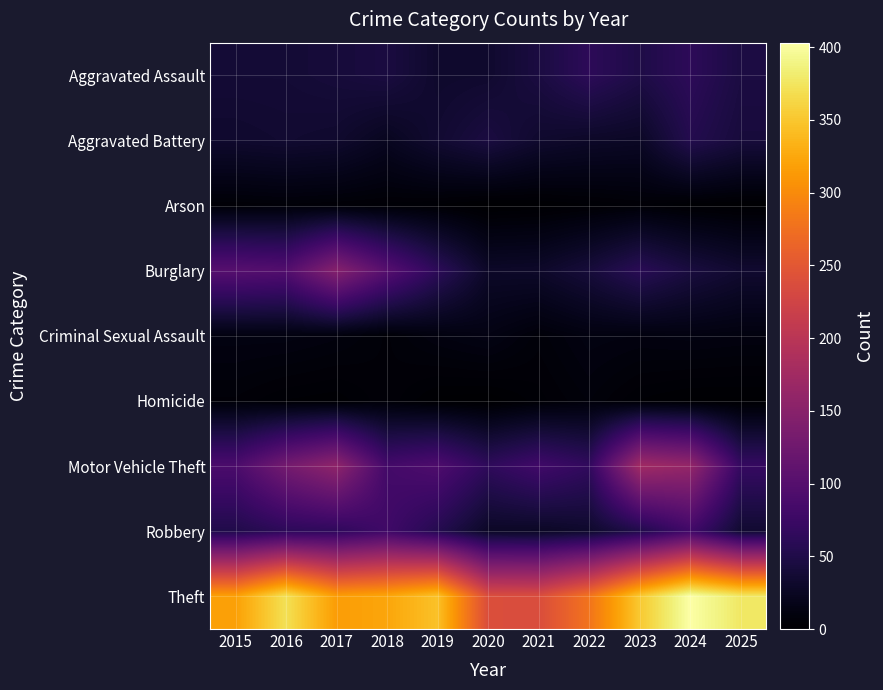

Reading left to right, list all the values displayed in this chart.

Aggravated Assault: 2015=38	2016=38	2017=41	2018=45	2019=32	2020=33	2021=45	2022=62	2023=49	2024=62	2025=46
Aggravated Battery: 2015=33	2016=35	2017=33	2018=23	2019=35	2020=45	2021=33	2022=29	2023=27	2024=54	2025=42
Arson: 2015=5	2016=6	2017=5	2018=4	2019=3	2020=0	2021=1	2022=3	2023=5	2024=2	2025=1
Burglary: 2015=101	2016=97	2017=147	2018=101	2019=62	2020=29	2021=30	2022=41	2023=59	2024=44	2025=34
Criminal Sexual Assault: 2015=12	2016=12	2017=10	2018=6	2019=11	2020=14	2021=7	2022=12	2023=11	2024=12	2025=11
Homicide: 2015=6	2016=3	2017=2	2018=6	2019=1	2020=0	2021=4	2022=8	2023=3	2024=1	2025=1
Motor Vehicle Theft: 2015=90	2016=130	2017=157	2018=83	2019=93	2020=64	2021=80	2022=66	2023=174	2024=162	2025=70
Robbery: 2015=51	2016=62	2017=64	2018=79	2019=55	2020=28	2021=27	2022=32	2023=51	2024=80	2025=35
Theft: 2015=318	2016=371	2017=316	2018=323	2019=346	2020=238	2021=237	2022=279	2023=351	2024=403	2025=377